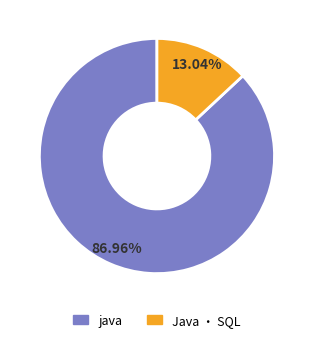

Is there any slice that represents more than half of the pie?

Yes